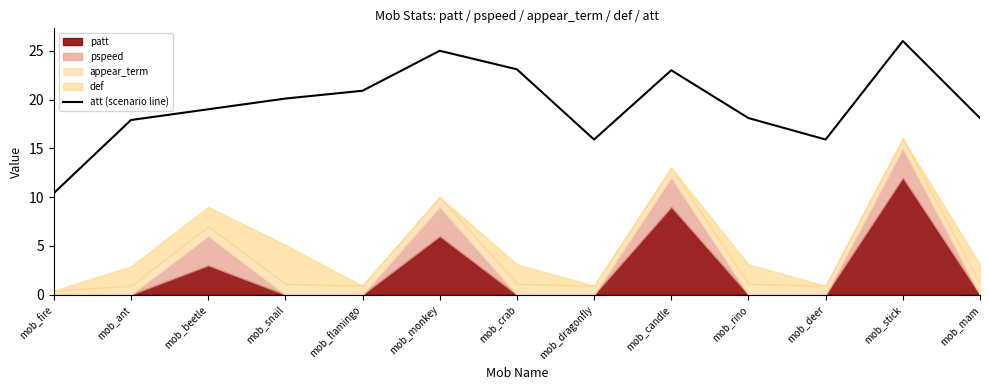

The chart shows a value of 12.1 at mob_crab. True or false?

False